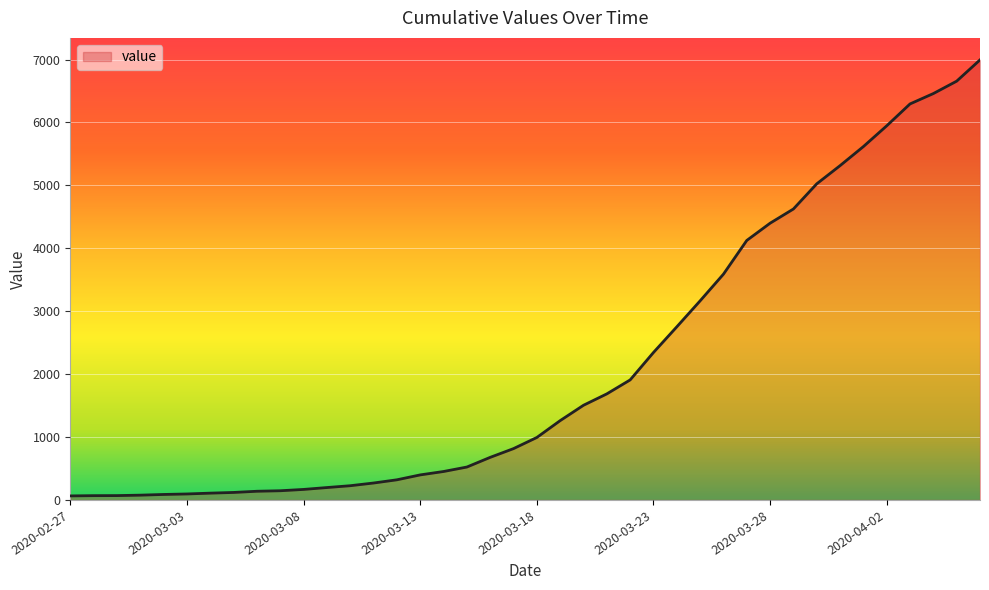

What is the smallest value displayed?

64